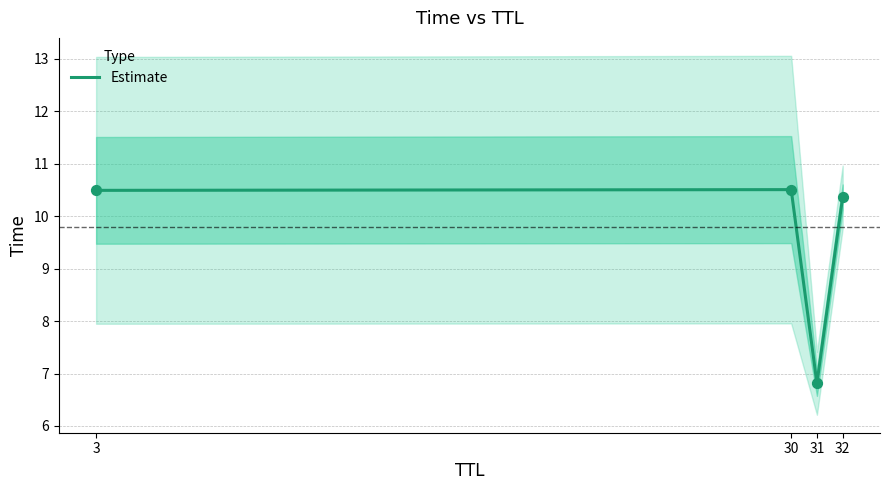

What is the change in value from 3 to 31?

-3.7